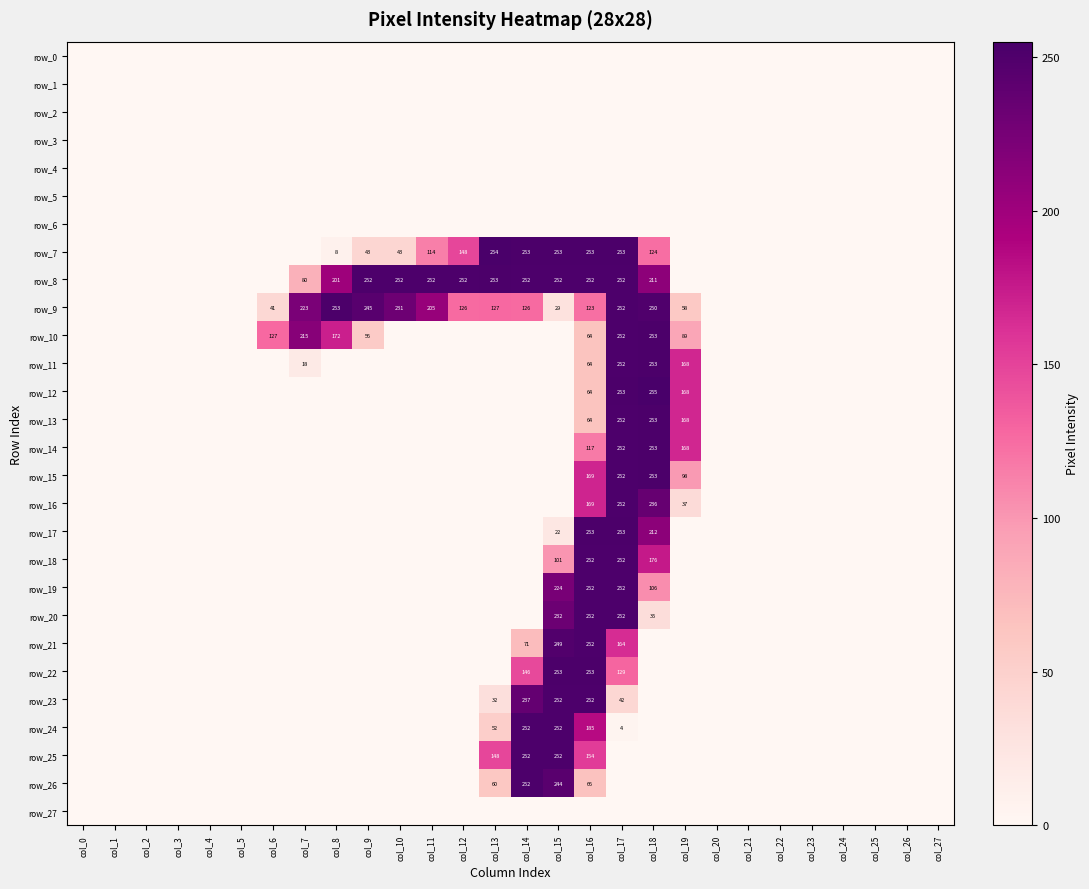

At which label is row_6 closest to 0?

col_0